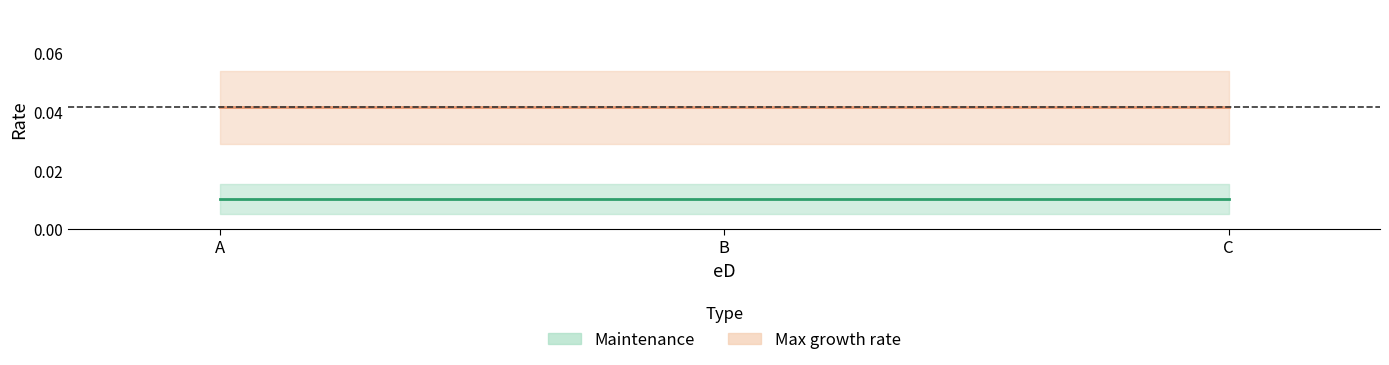

Which series changed the most between A and C?

Maintenance